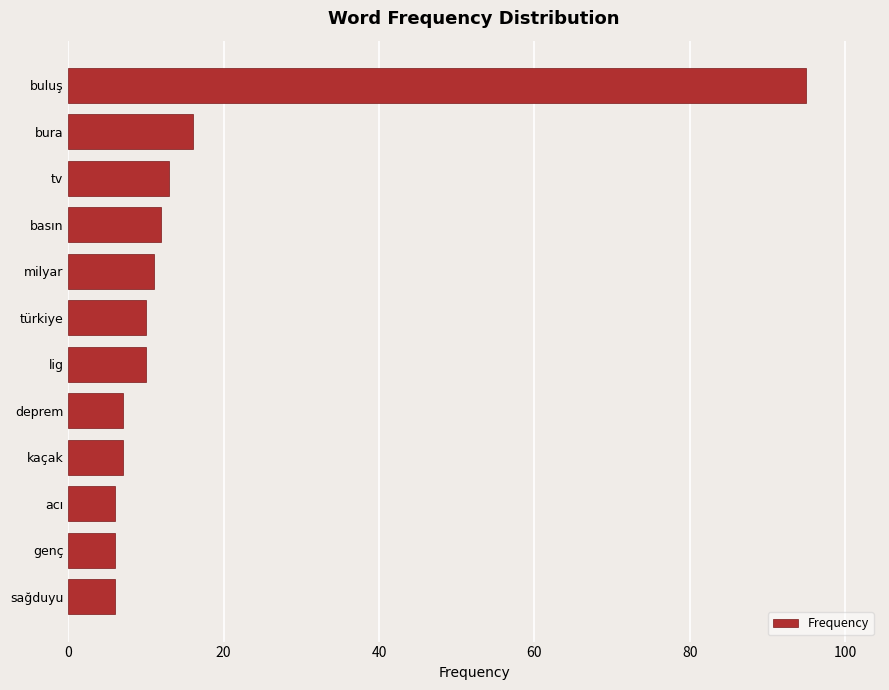

Between bura and basın, which is larger?

bura